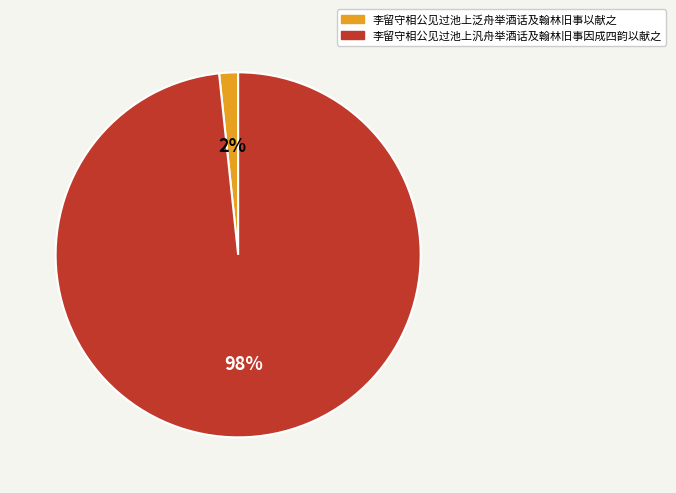

Combined, do 李留守相公见过池上泛舟举酒话及翰林旧事以献之 and 李留守相公见过池上汎舟举酒话及翰林旧事因成四韵以献之 account for over 50%?

Yes